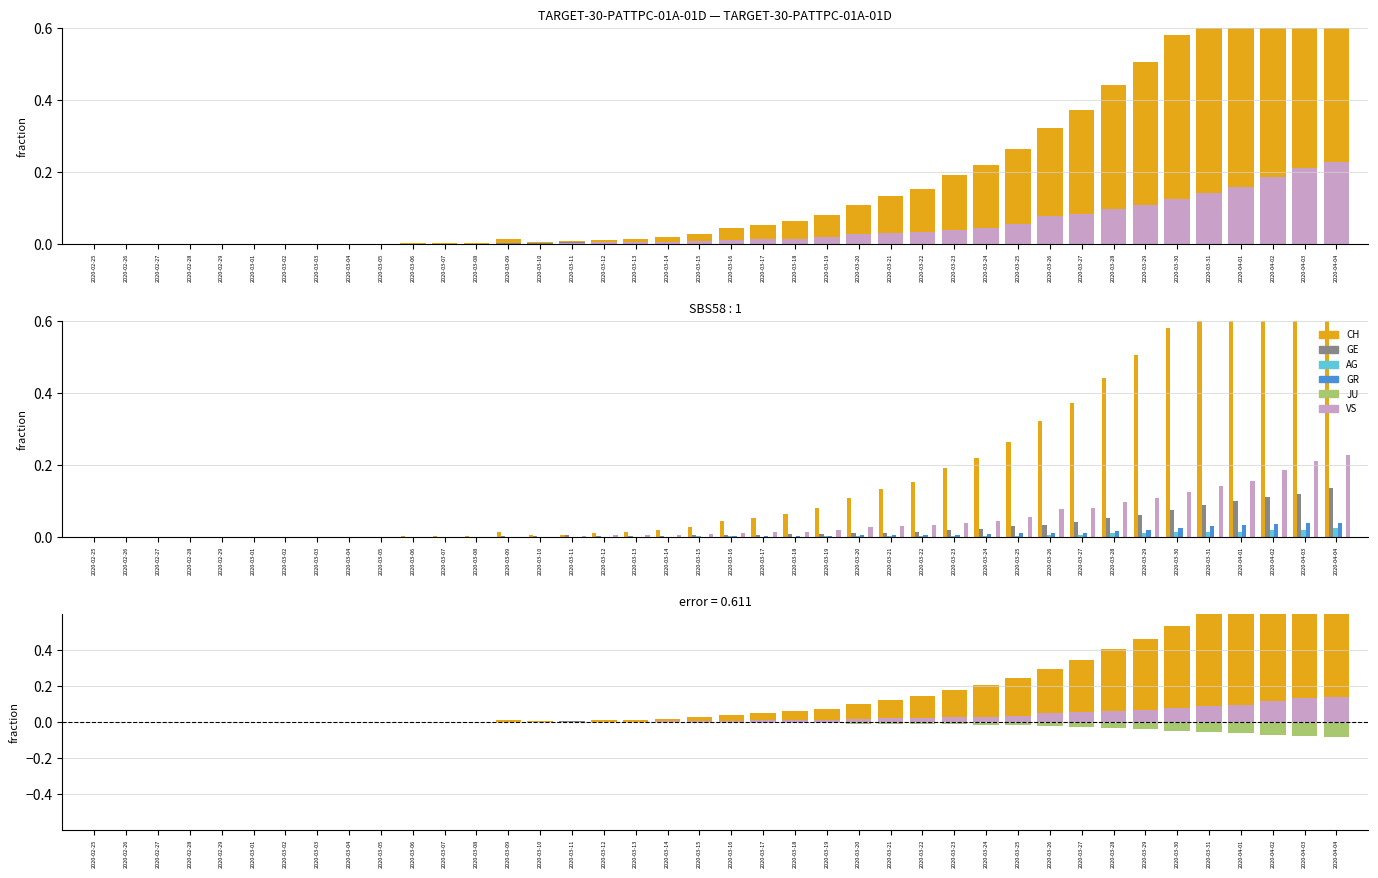

What is the sum of all CH values?

7.1